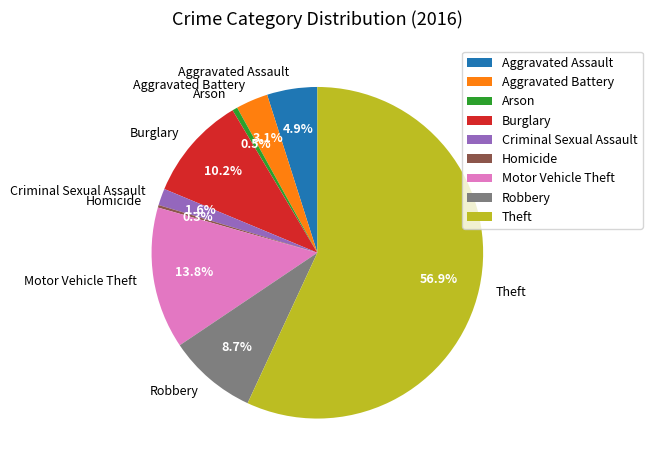

What is the majority slice?

Theft